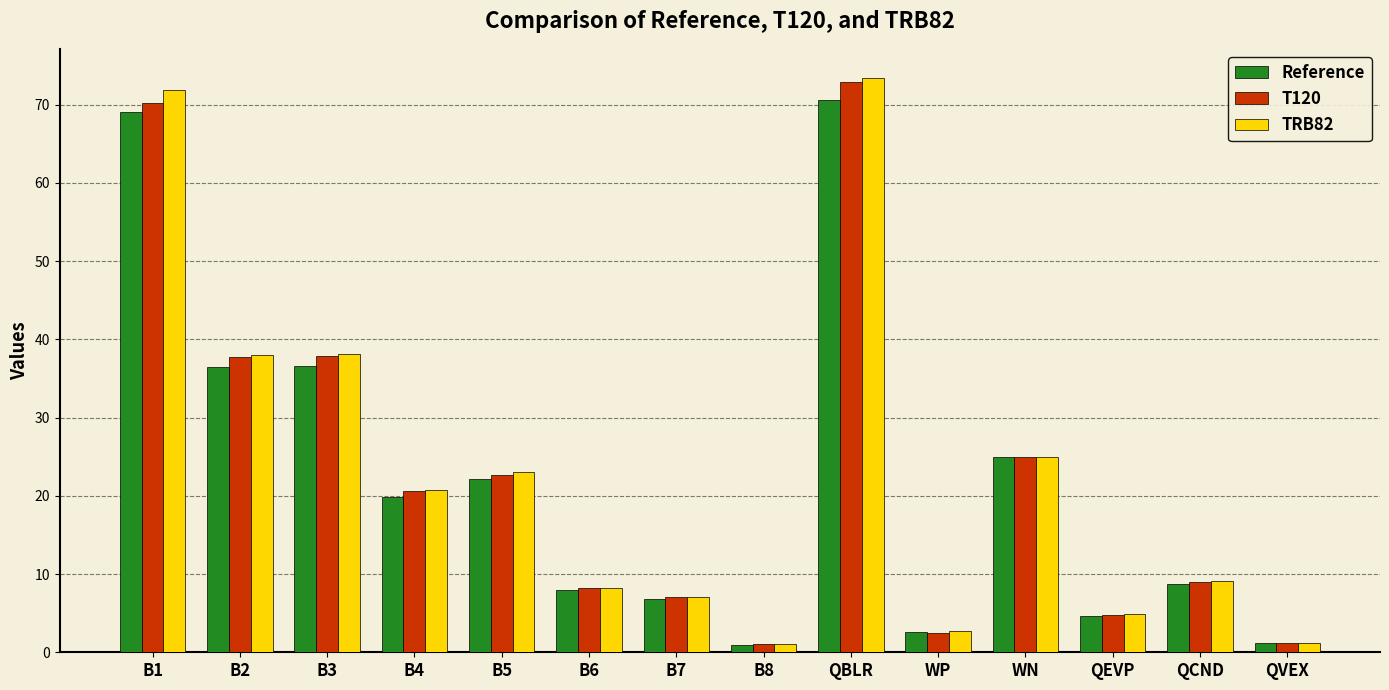

How many data points does each series have?

14